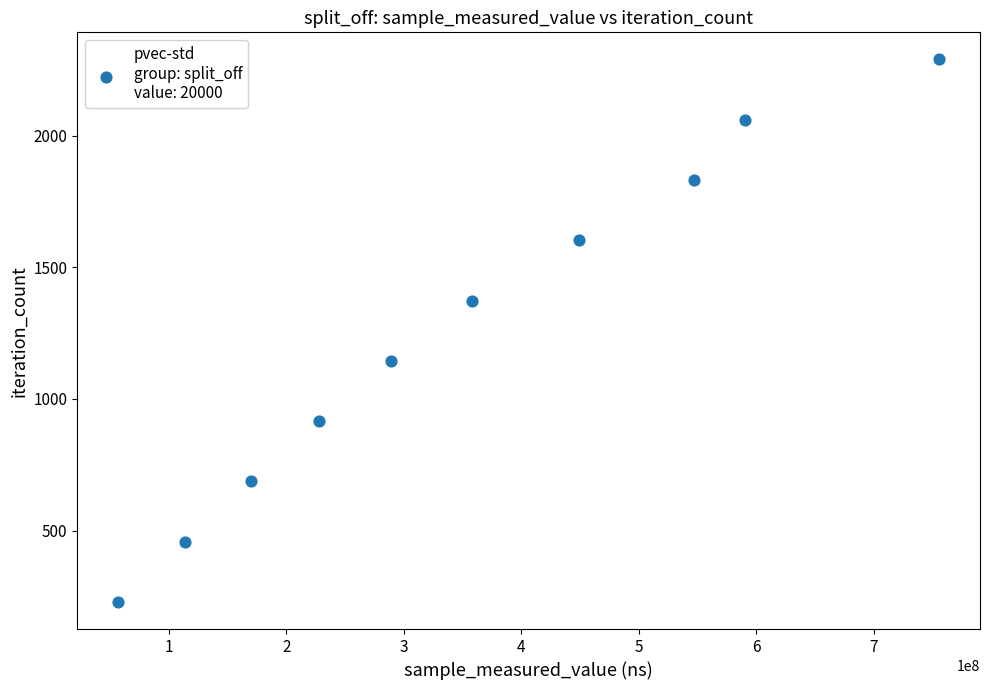

What is the range of X values (max minus min)?

698481298